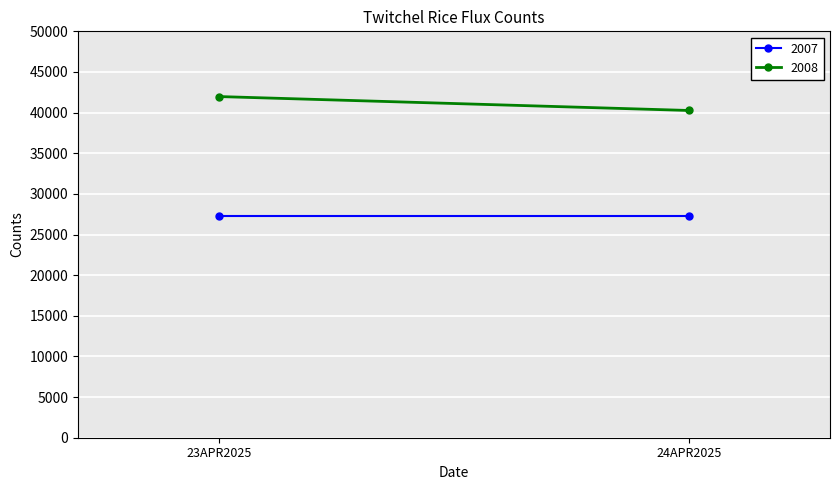

Count the number of data series in this chart.

2